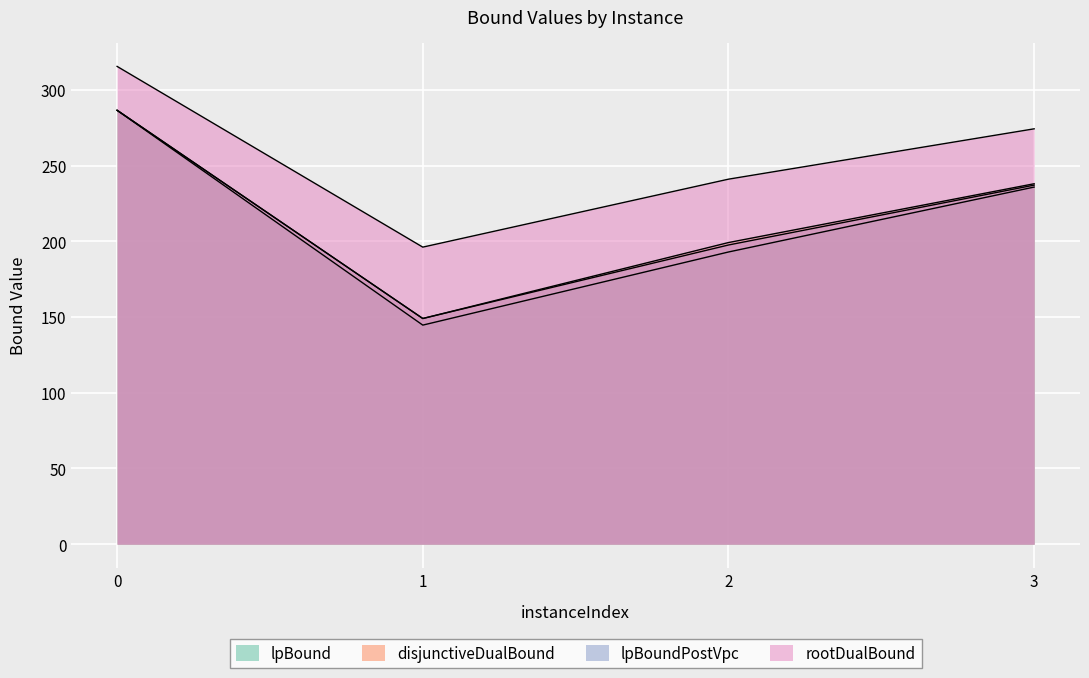

List the series in order of their peak value, highest first.

rootDualBound, lpBound, disjunctiveDualBound, lpBoundPostVpc